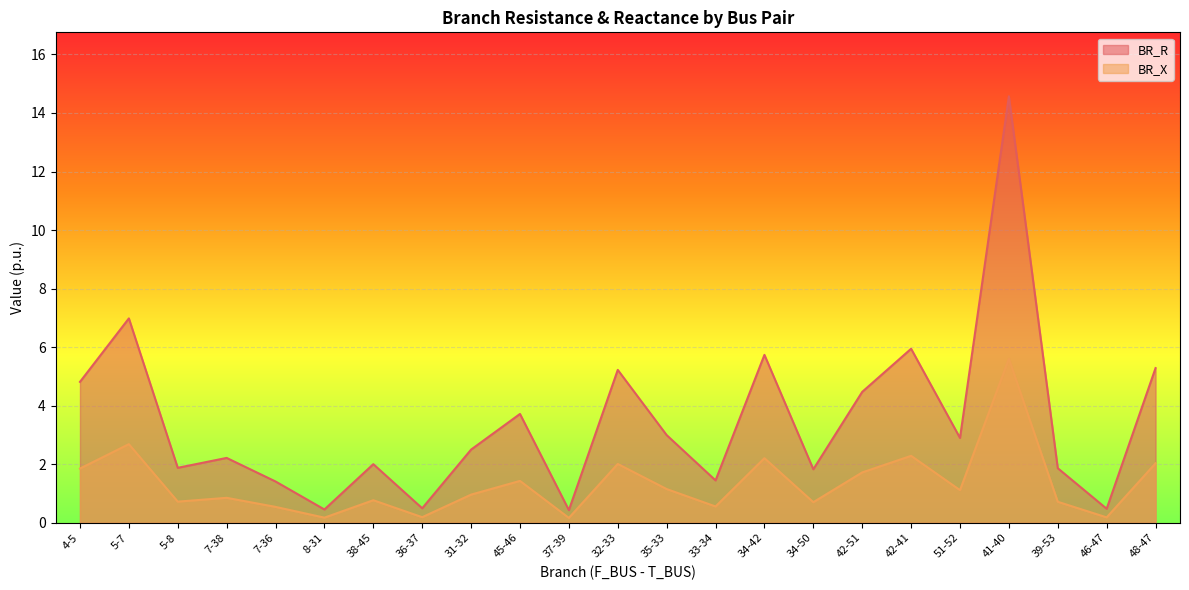

At which category does BR_X reach its first local valley?

5-8